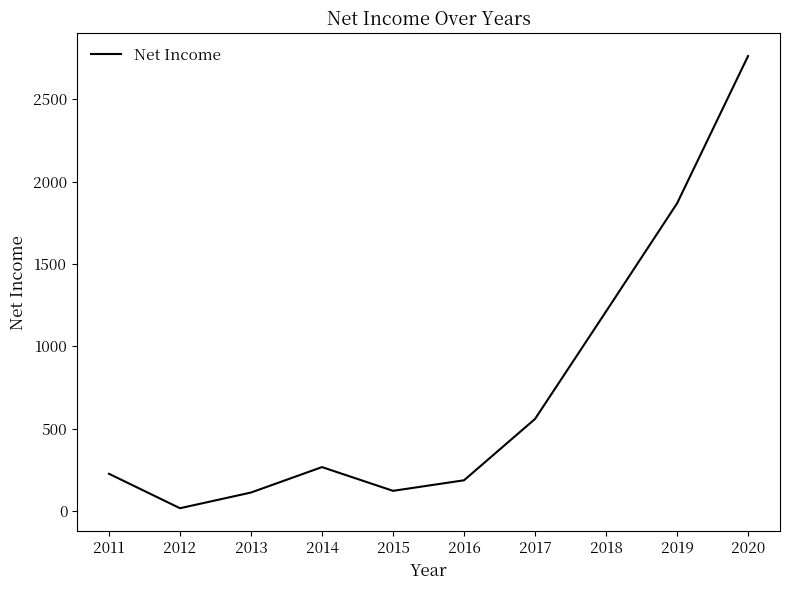

What is the greatest value displayed?

2761.4